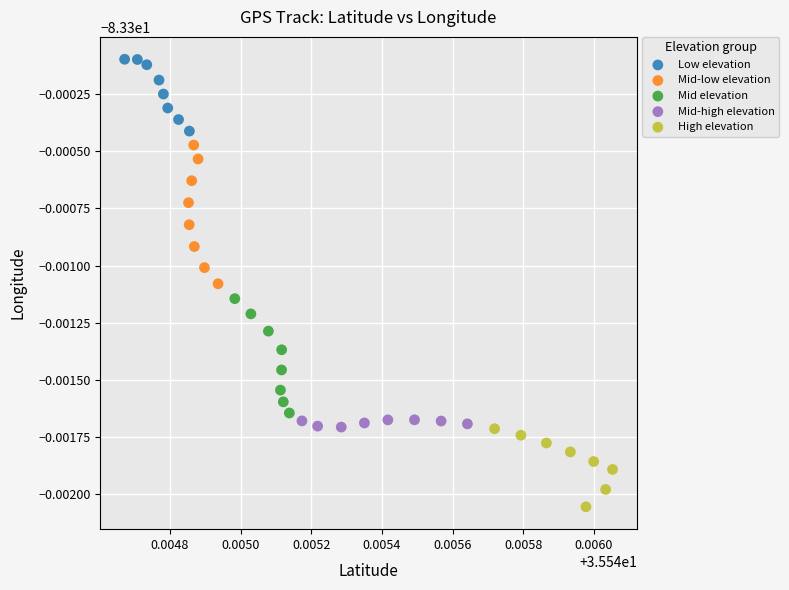

Which series contains the lowest Y value?

High elevation